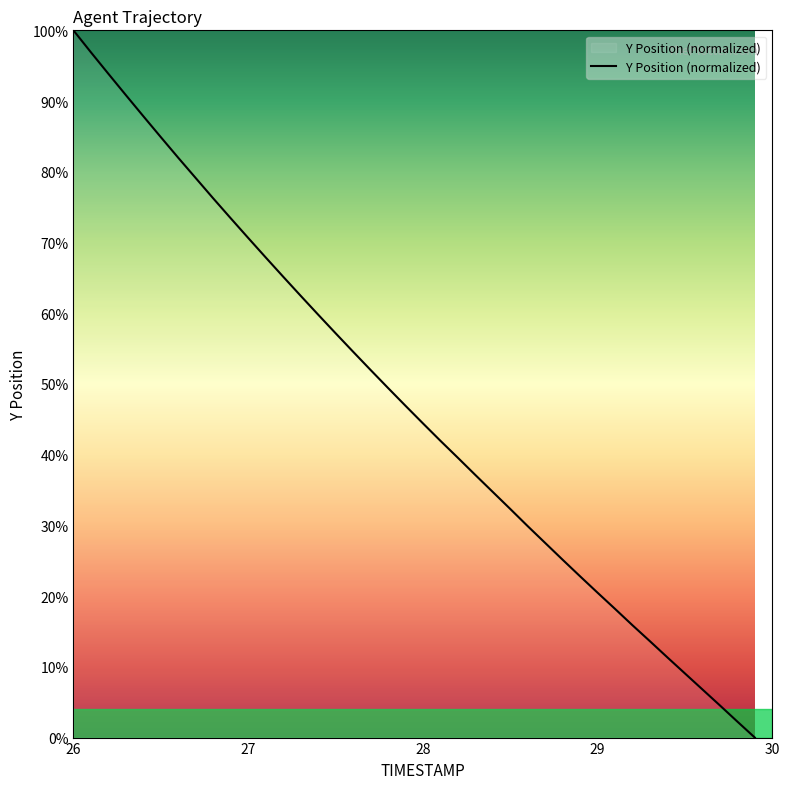

What is the difference between the second highest and minimum values?

96.9